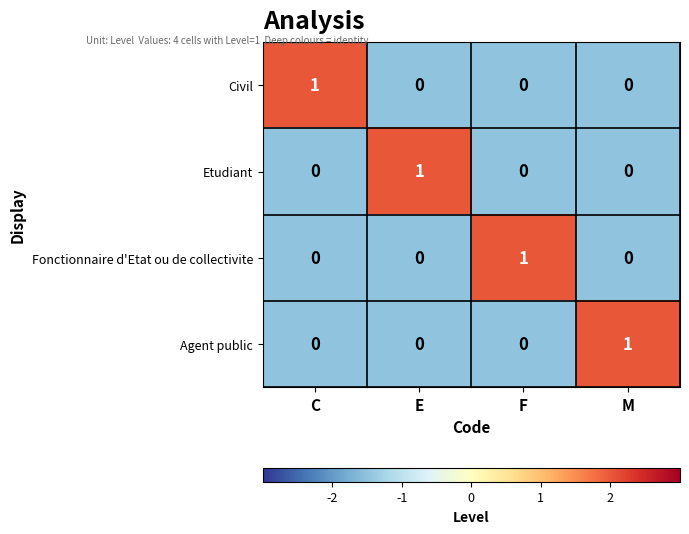

Is it true that Civil equals 1 at C?

True